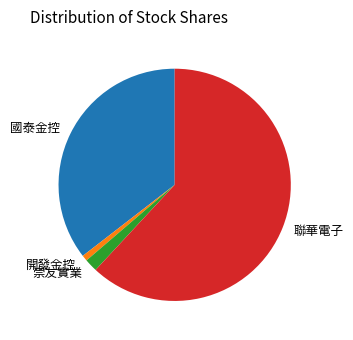

Is there any slice that represents more than half of the pie?

Yes